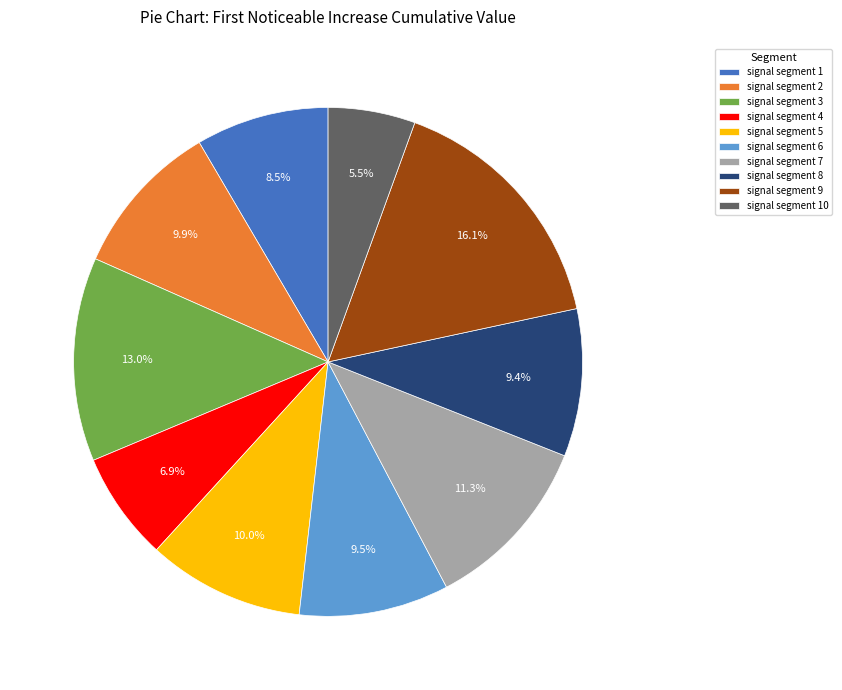

How many slices are in this pie chart?

10